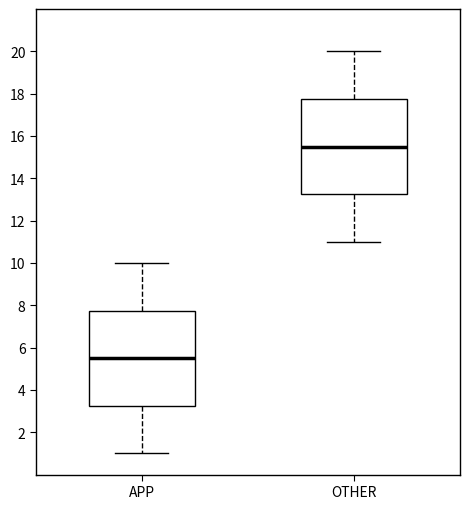

Reading left to right, read every box against the y-axis: the position of its median line, the range the box covers, and the ends of its whiskers. The values are not printed on the chart, so give them approximately, as read against the axis.

APP: median 5.6, box 3.2 to 7.8, whiskers 1.0 to 10.0
OTHER: median 15.6, box 13.2 to 17.8, whiskers 11.0 to 20.0